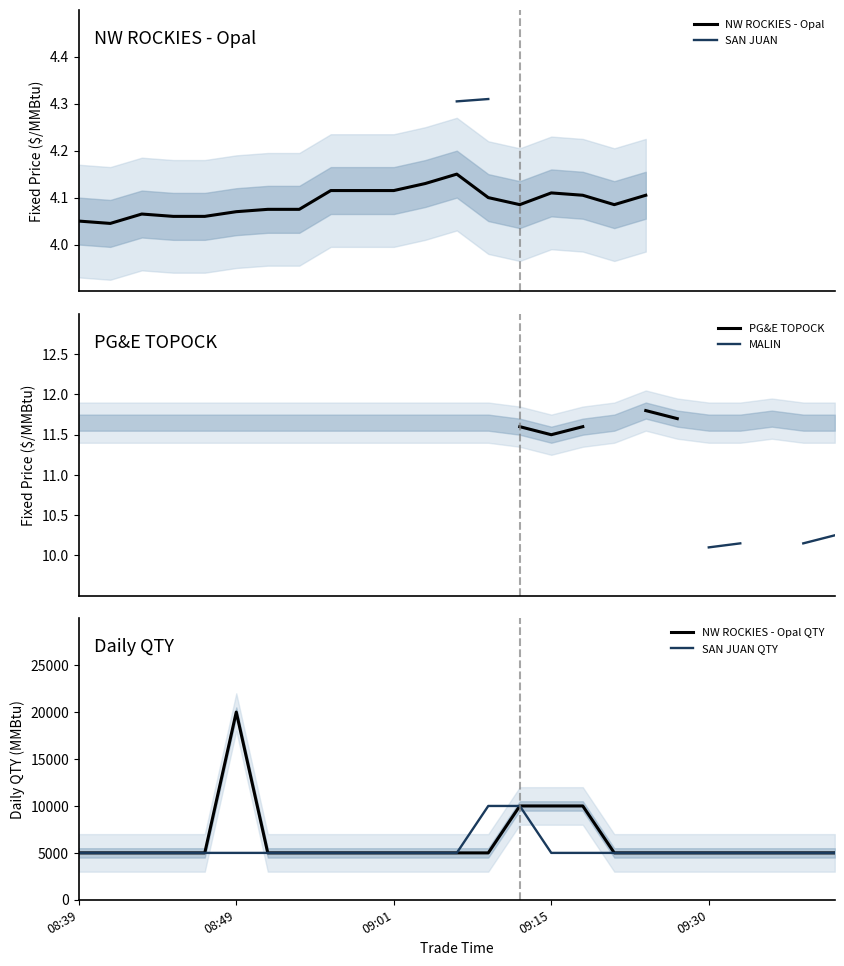

True or false: NW ROCKIES - Opal and SAN JUAN cross at least once.

False